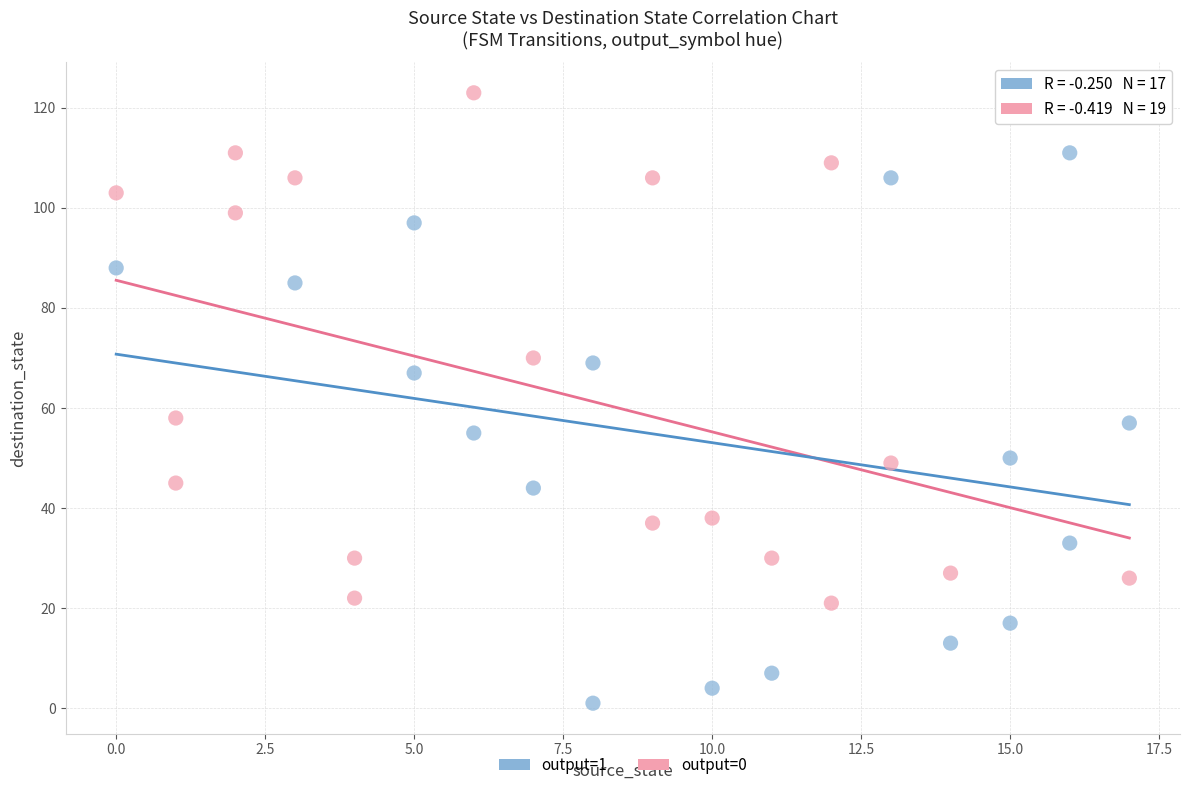

Which series has the widest spread of Y values?

output=1